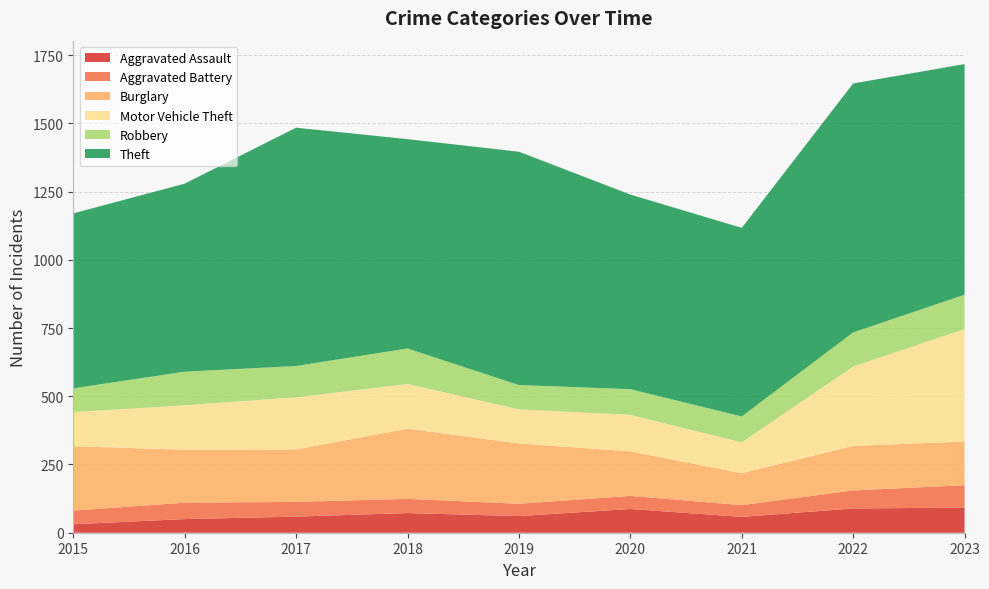

Reading left to right, list all the values displayed in this chart.

Aggravated Assault: 31	50	59	72	61	87	58	89	92
Aggravated Battery: 50	60	54	52	45	48	43	66	82
Burglary: 236	194	192	257	221	163	117	163	160
Motor Vehicle Theft: 125	163	191	164	125	134	113	291	412
Robbery: 87	123	115	130	89	94	95	125	126
Theft: 641	689	873	767	855	713	691	912	845